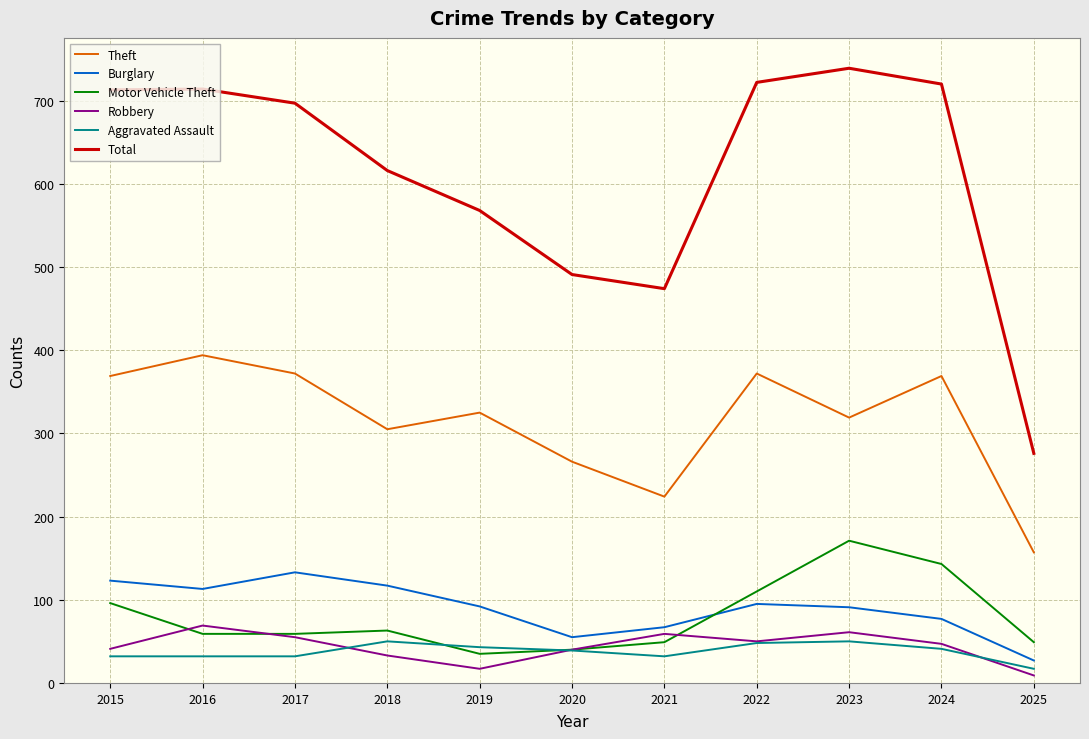

True or false: Burglary and Total intersect in this chart.

False